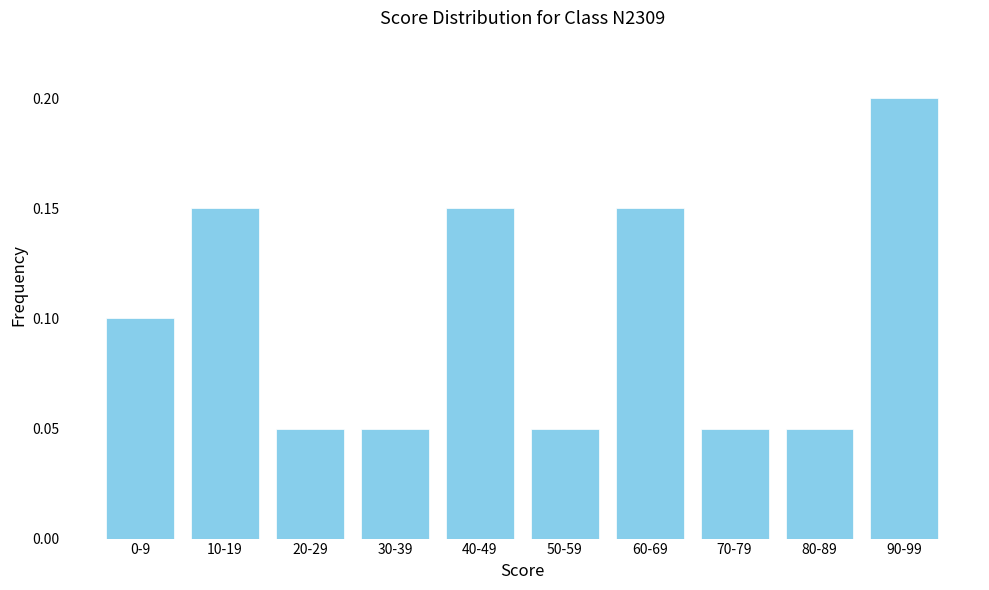

How many values are between 0 and 1?

10